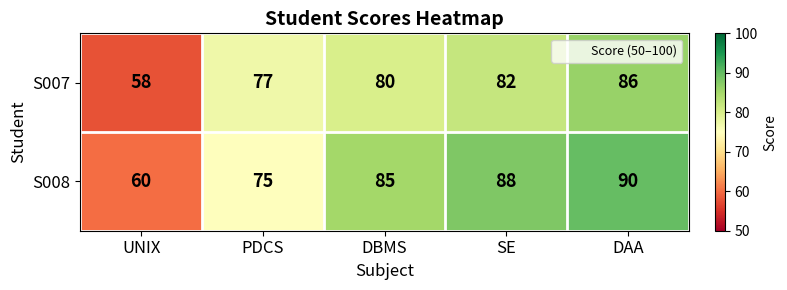

Is it true that S008 equals 30 at DAA?

False